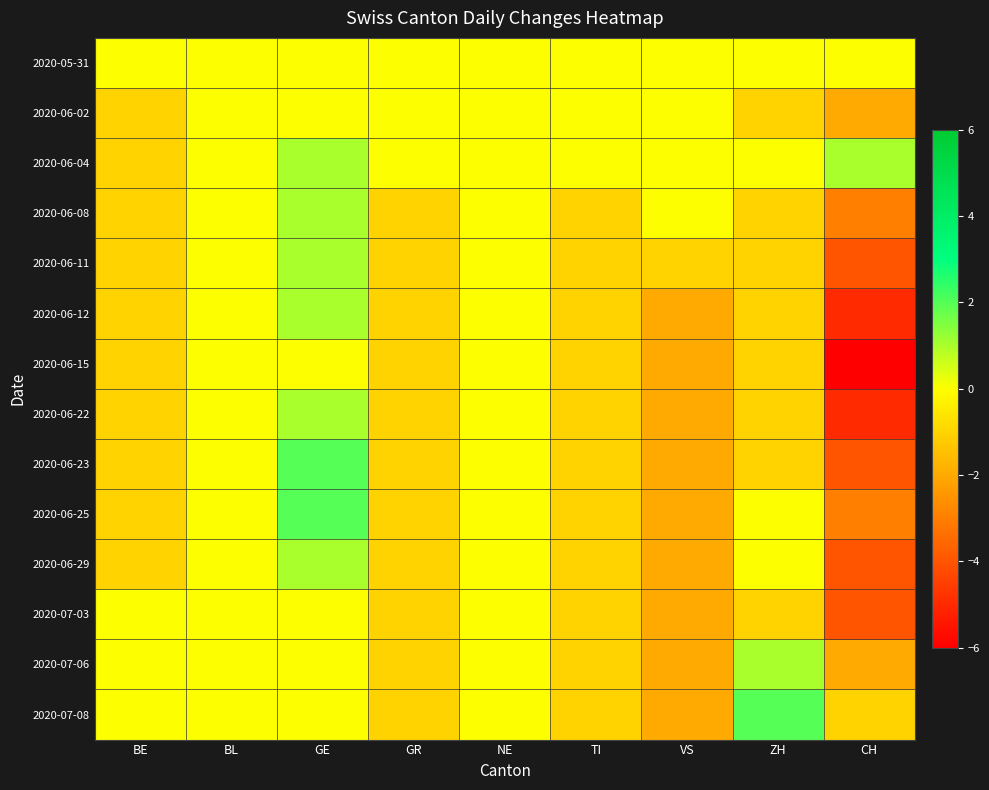

At which category does the chart reach its minimum across all series?

CH